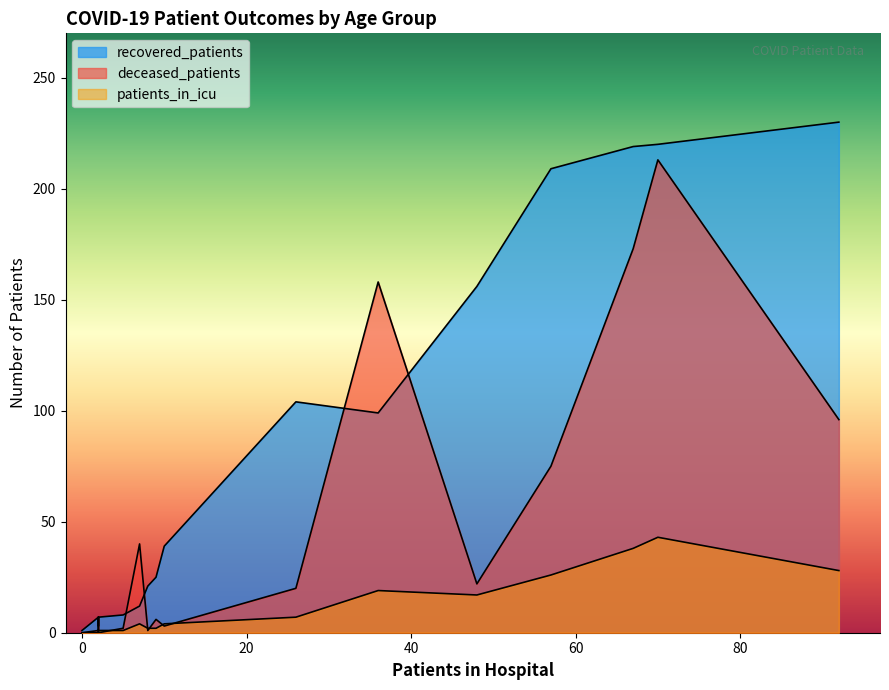

Which series has the largest range (max minus min)?

recovered_patients